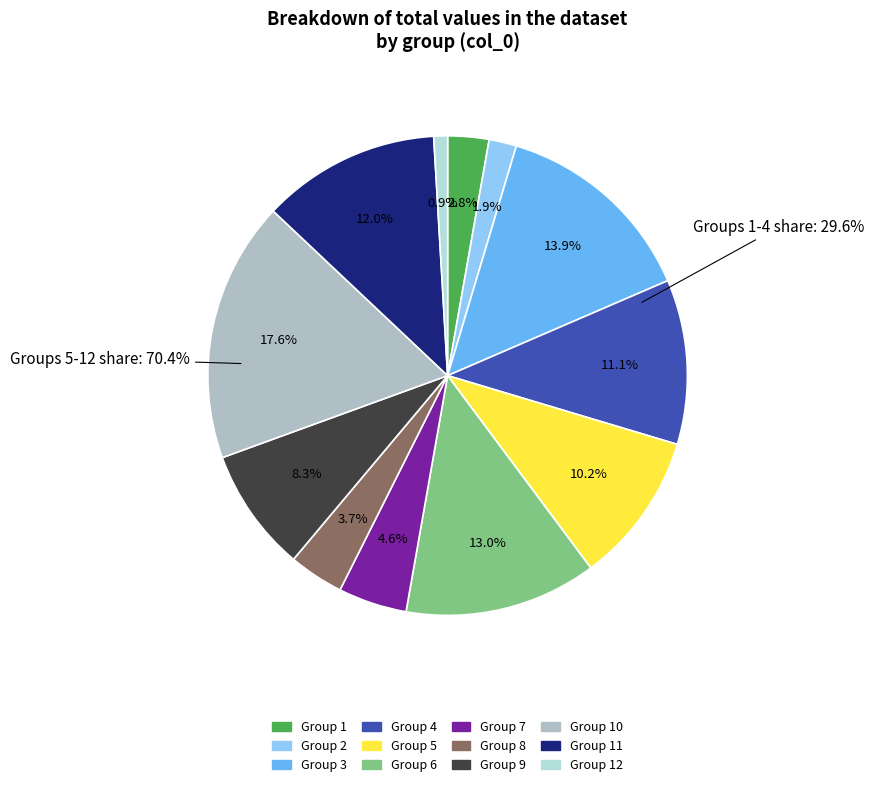

Which category has the biggest portion of the pie?

10